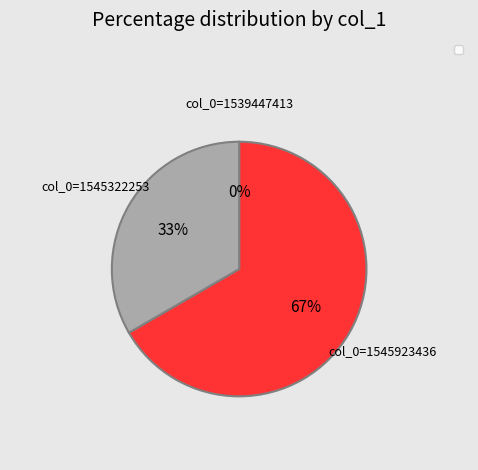

Does any single category account for the majority?

Yes